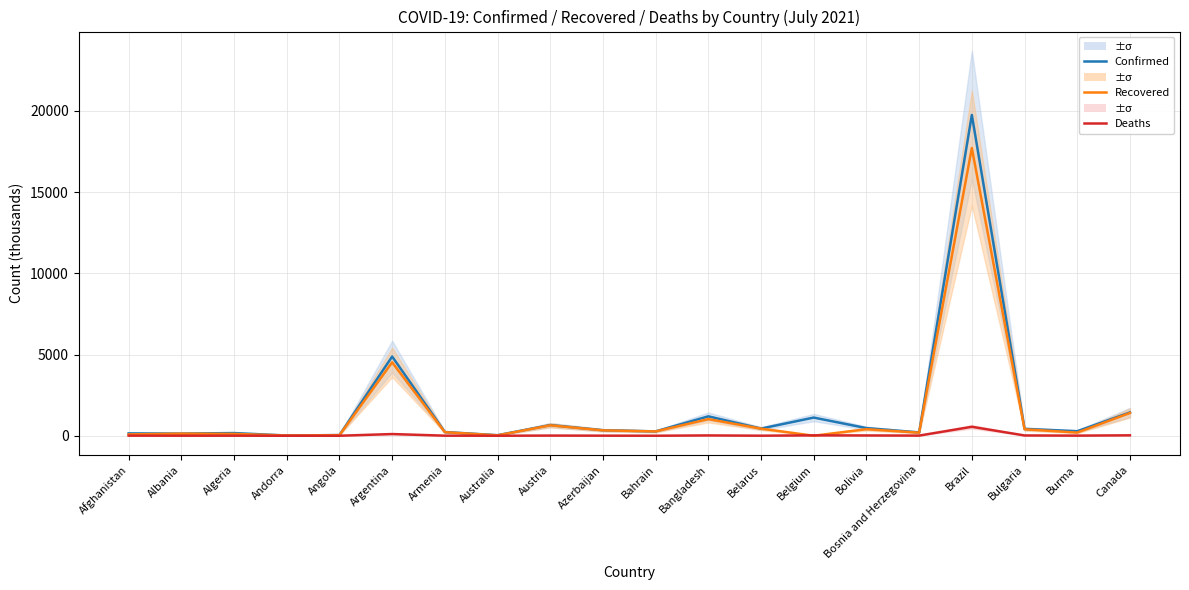

The Confirmed (thousands) series shows 110.6 at Bosnia and Herzegovina. True or false?

False